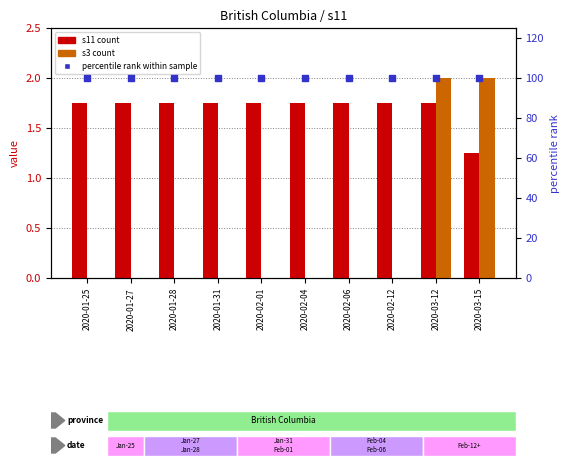

At which category is the sum across all series the highest?

2020-03-12